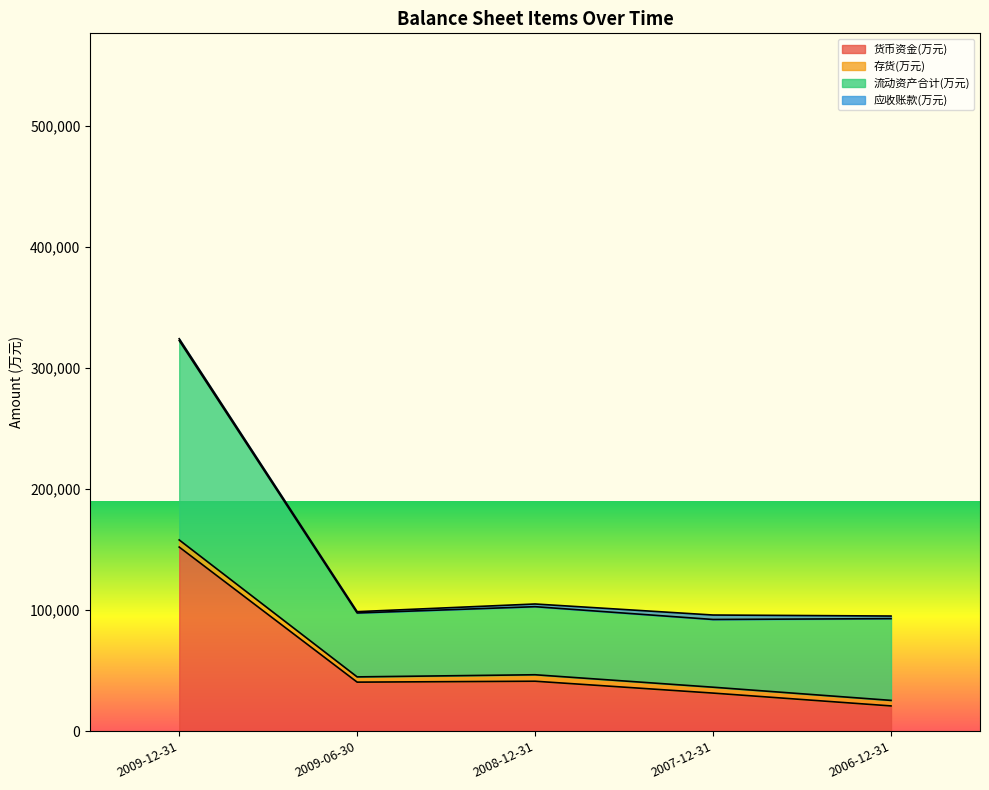

What position from the left is 2006-12-31?

5